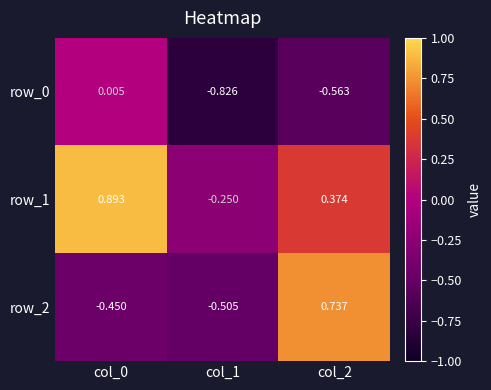

Is the value of row_1 at col_0 greater than the value of row_2 at col_0?

Yes